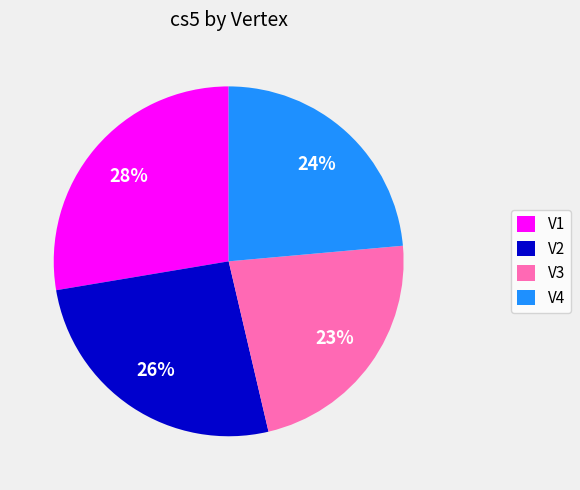

Does any single category account for the majority?

No